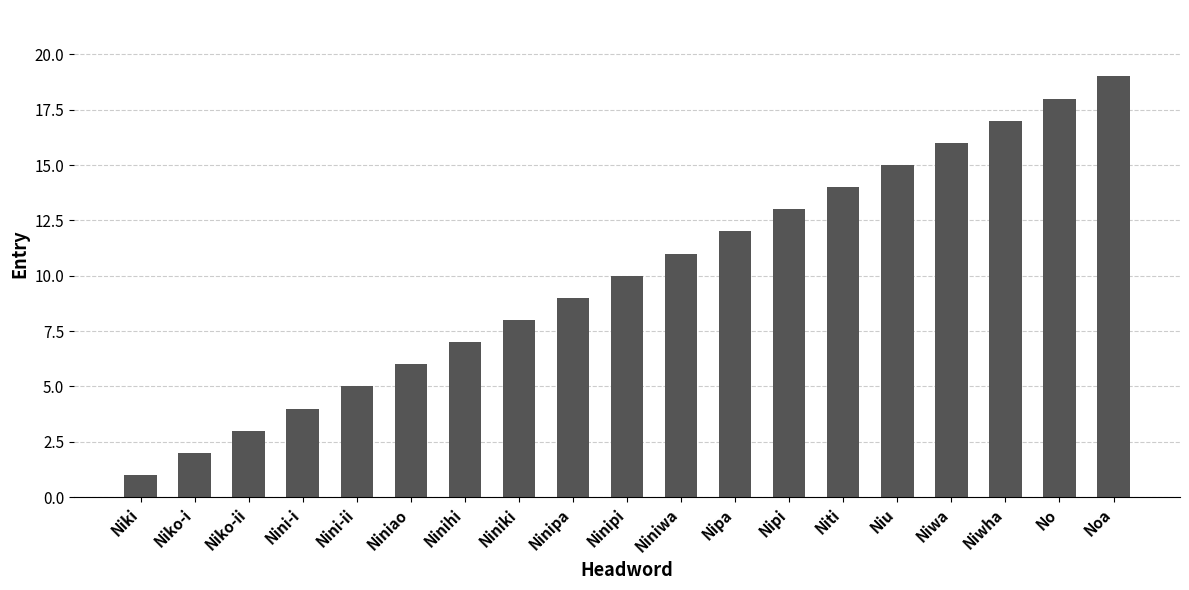

List the labels in order of value, largest first.

Noa, No, Niwha, Niwa, Niu, Niti, Nipi, Nipa, Niniwa, Ninipi, Ninipa, Niniki, Ninihi, Niniao, Nini-ii, Nini-i, Niko-ii, Niko-i, Niki